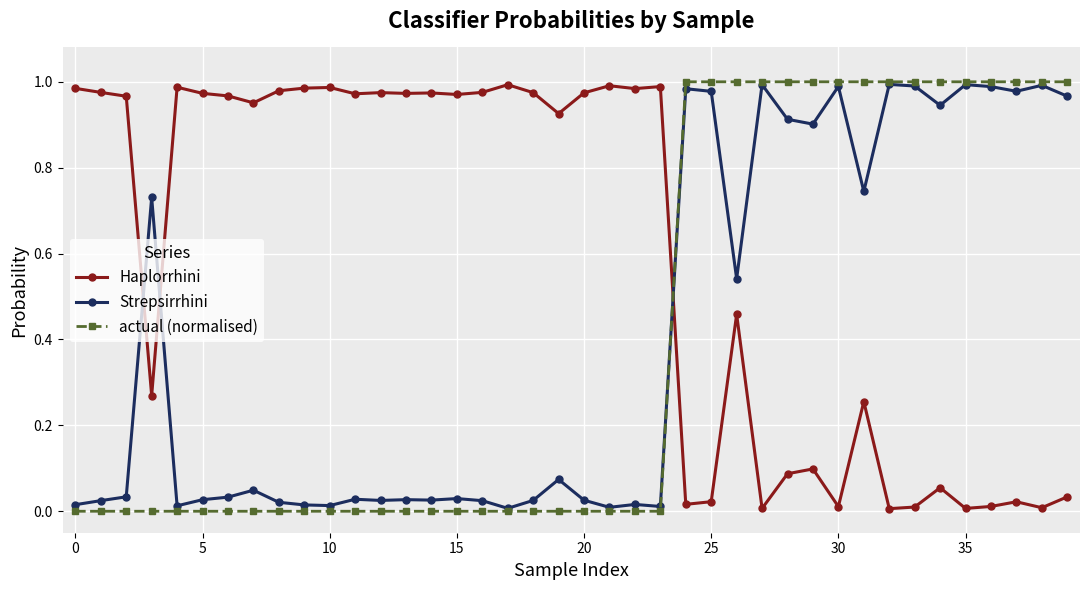

What is the average value of the actual (normalised) series?

0.4